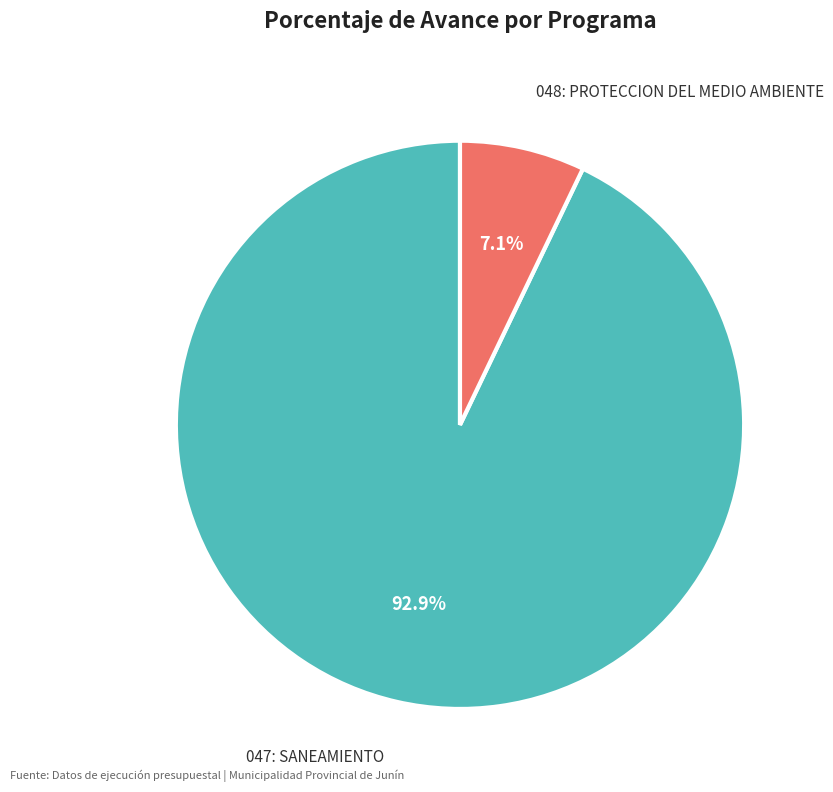

Which slice is the smallest?

048: PROTECCION DEL MEDIO AMBIENTE